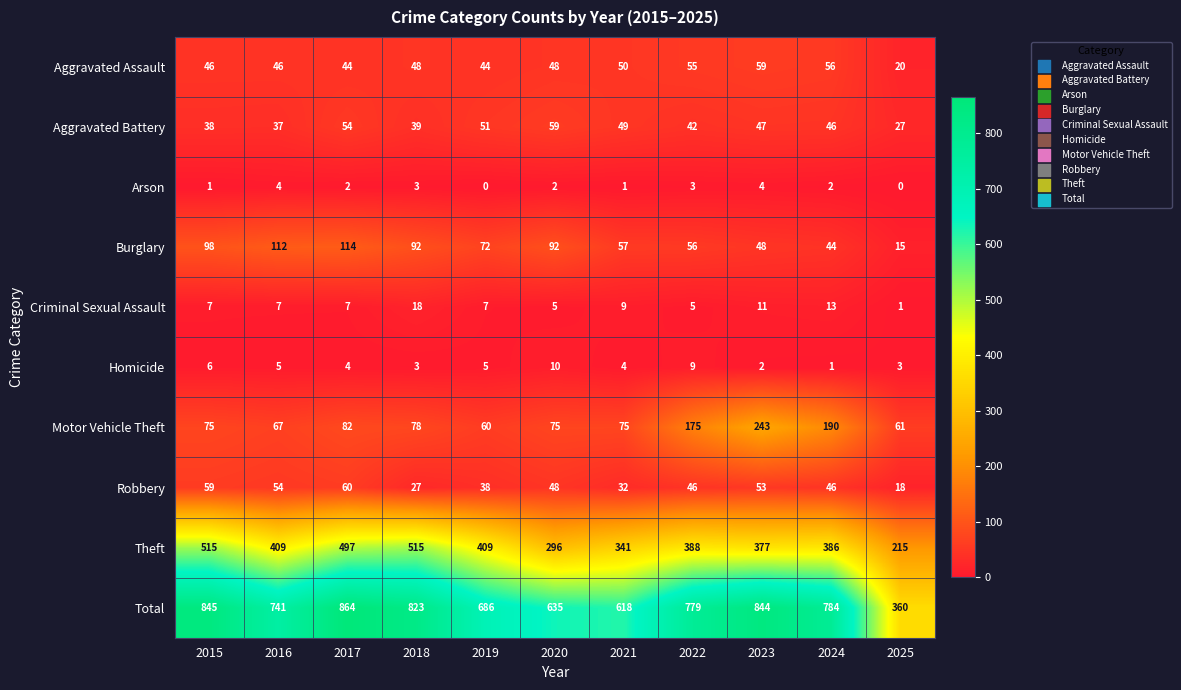

Rank the series at 2025 from lowest to highest value.

Arson, Criminal Sexual Assault, Homicide, Burglary, Robbery, Aggravated Assault, Aggravated Battery, Motor Vehicle Theft, Theft, Total